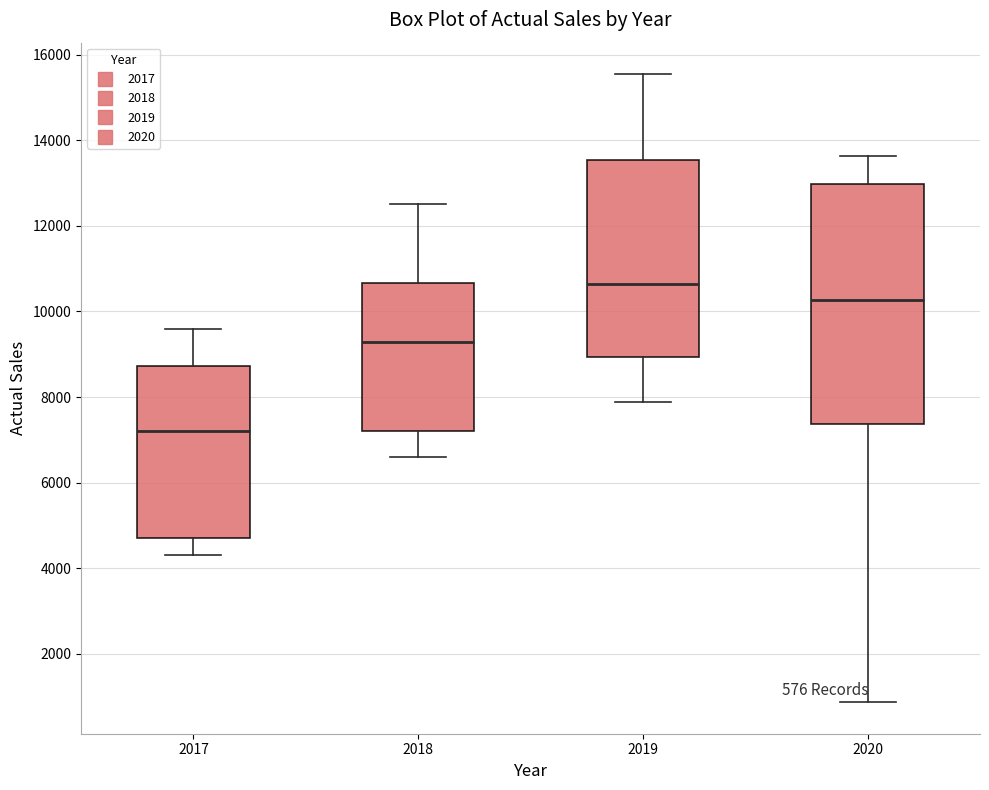

Which box is the tallest, from its lower edge to its upper edge?

2020